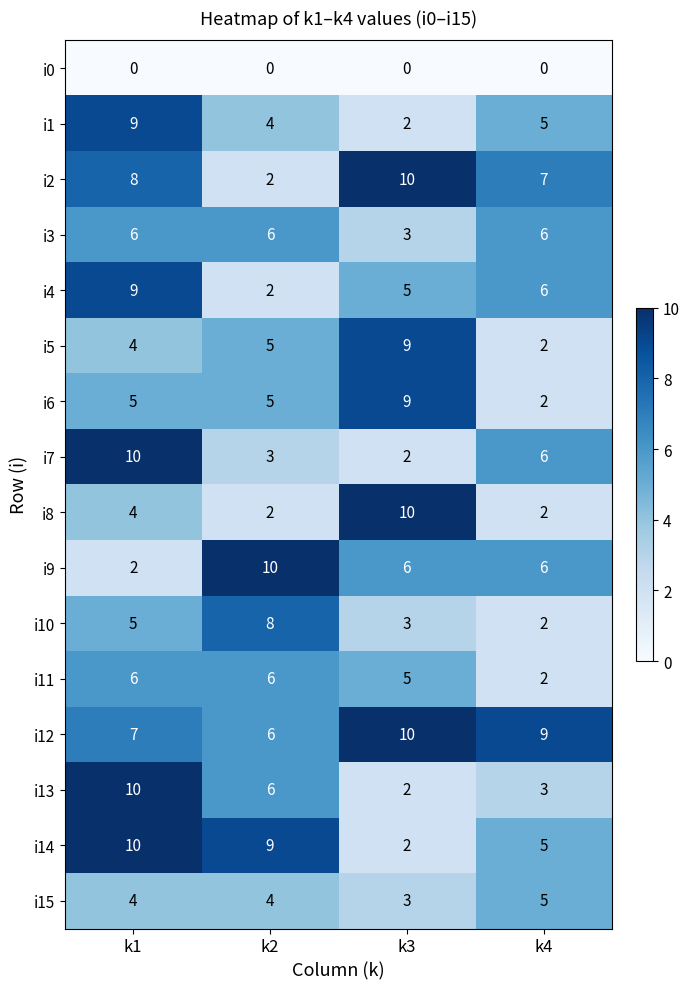

Is it true that i15 equals 1 at k2?

False